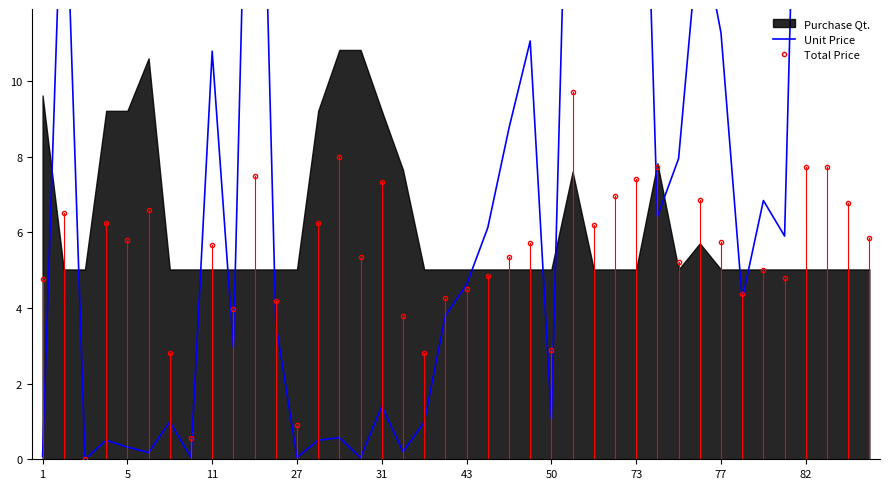

How many interior local valleys does the Total Price series have?

12